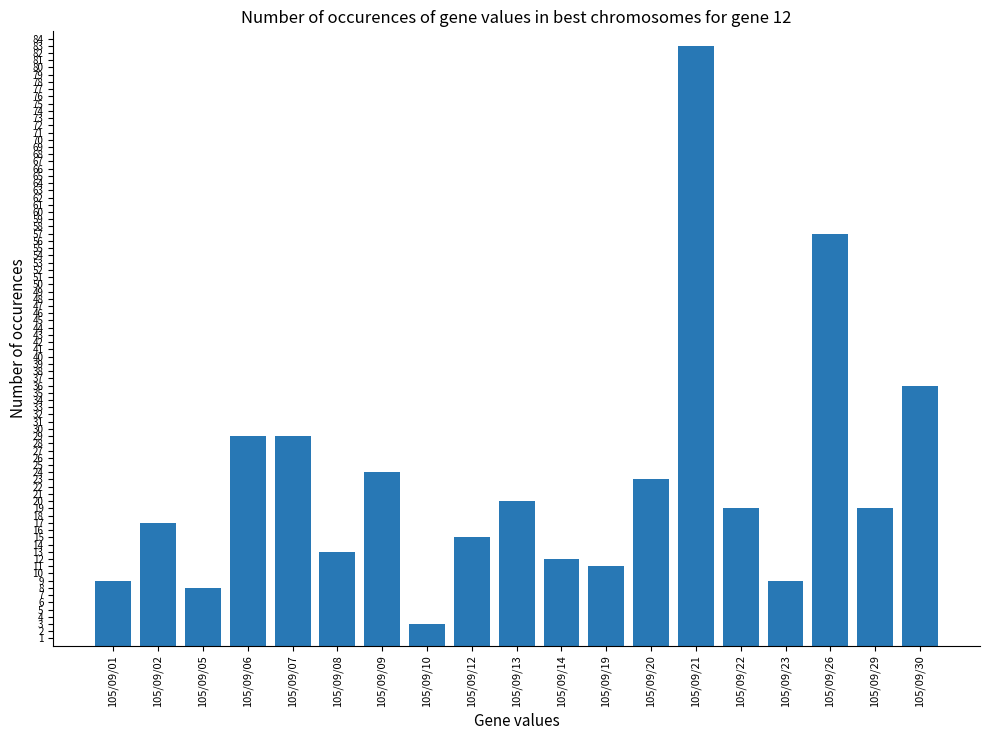

True or false: the data shows 19 at 105/09/29.

True